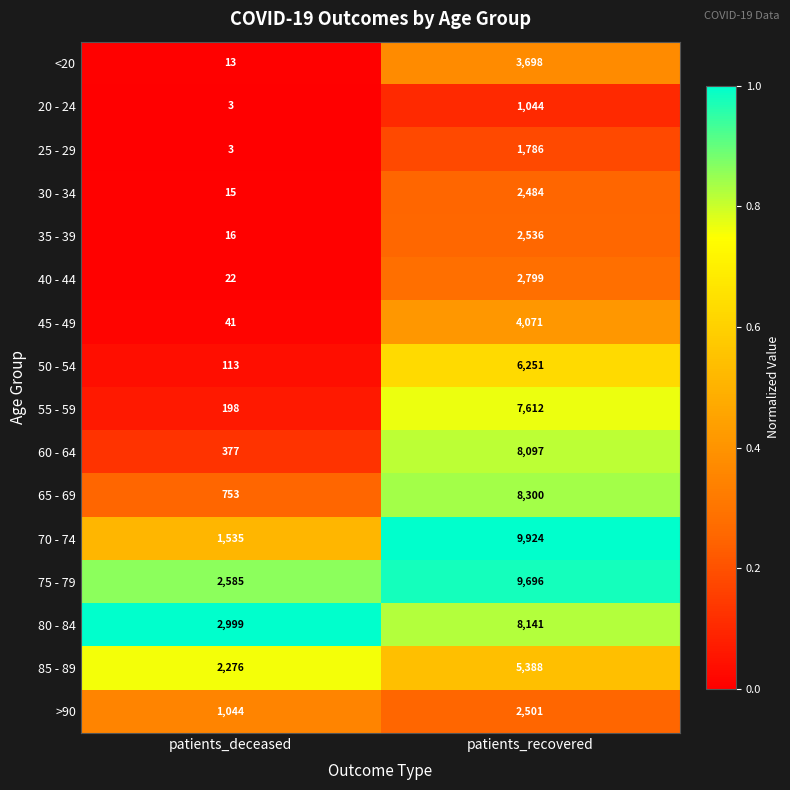

What is the spread (max minus min) of values at patients_recovered?

8880